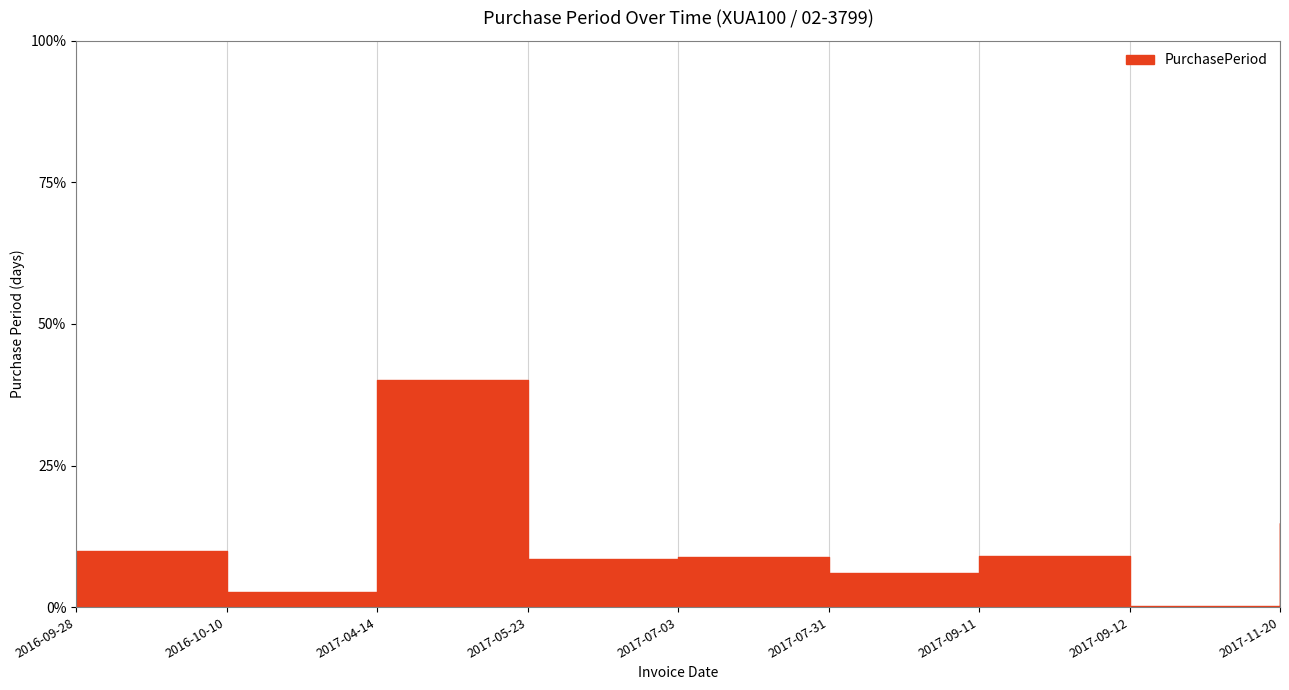

How many data points are above 8?

6